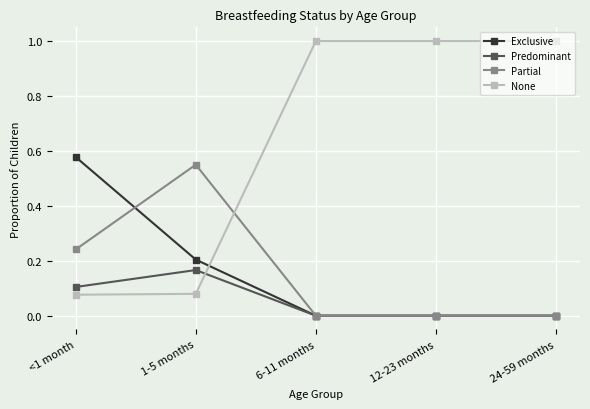

Which series has the largest total across all categories?

None